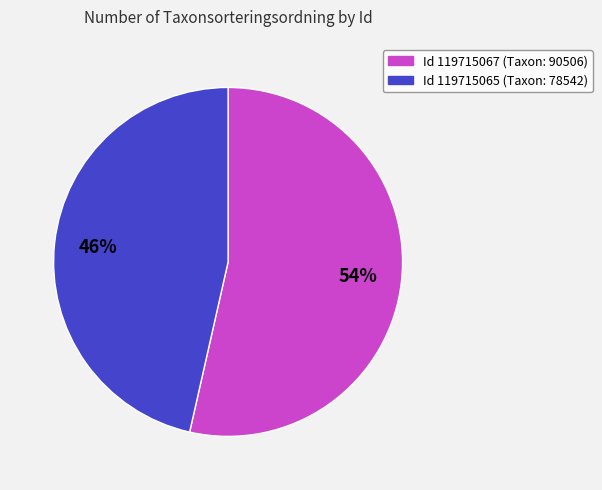

Is there a majority slice in this chart?

Yes